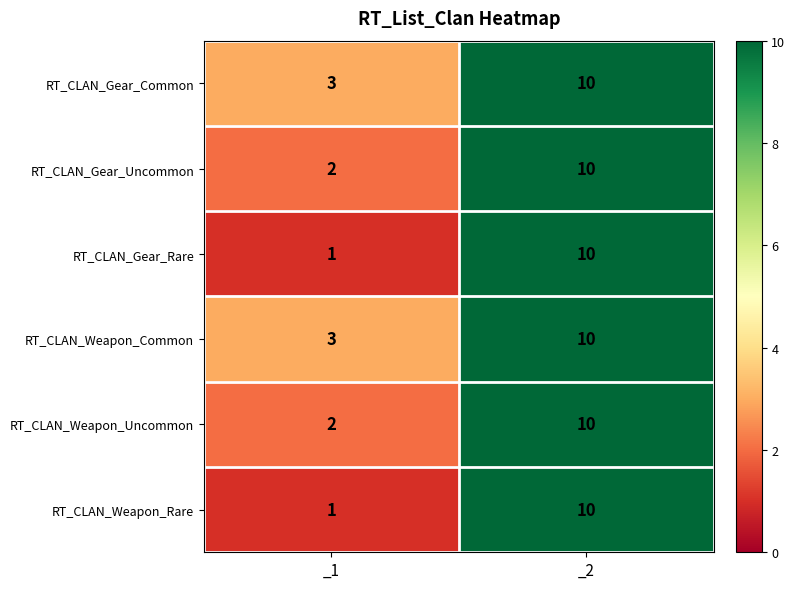

Count the number of data series in this chart.

6